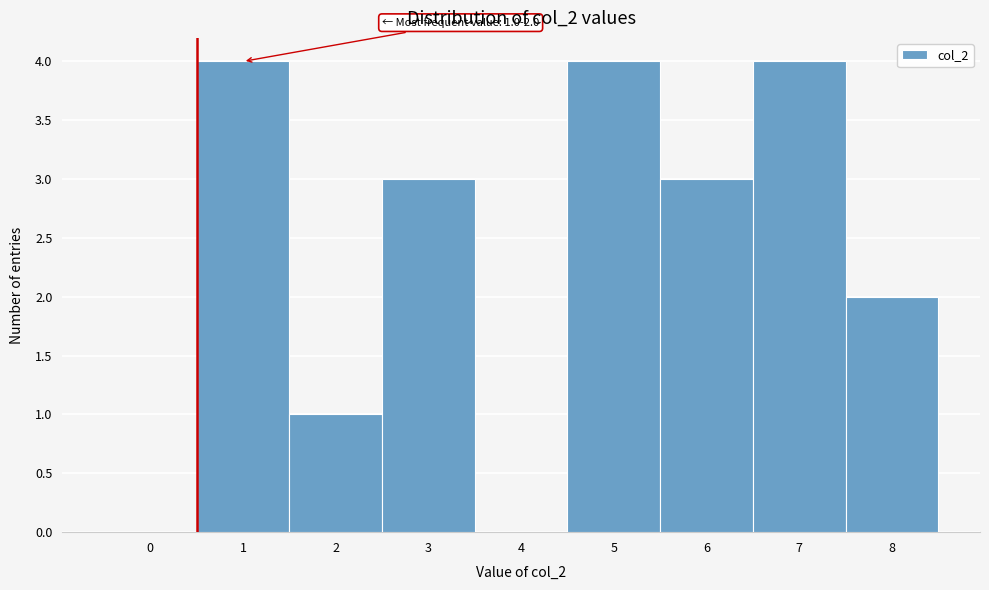

Reading left to right, transcribe all the data shown in this chart.

0=0	1=4	2=1	3=3	4=0	5=4	6=3	7=4	8=2